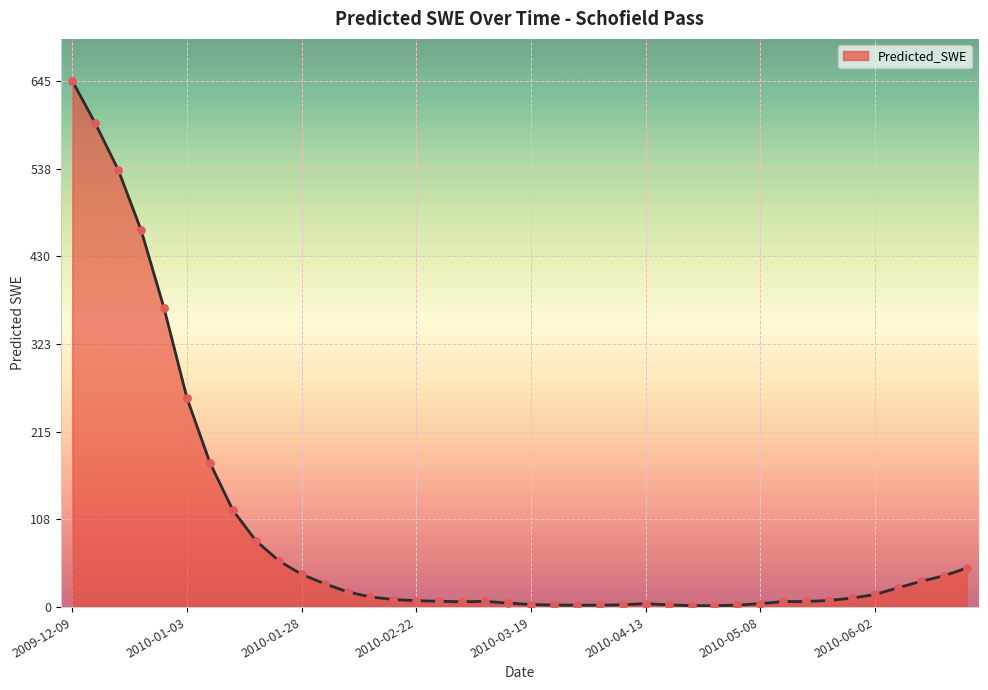

What is the difference between the maximum and minimum values?

643.5